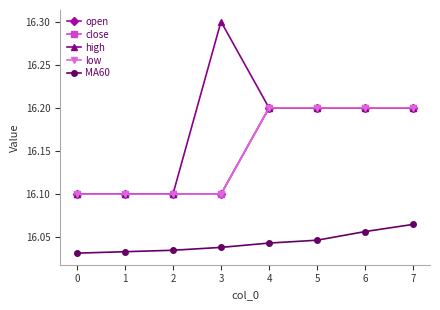

Is this an area chart (filled region under the line)?

No